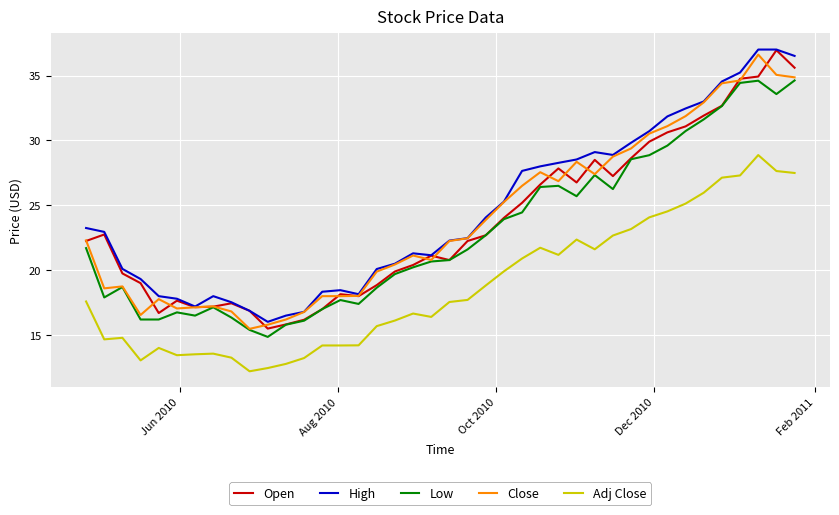

True or false: Open has more than 2 points higher than both neighbors.

True